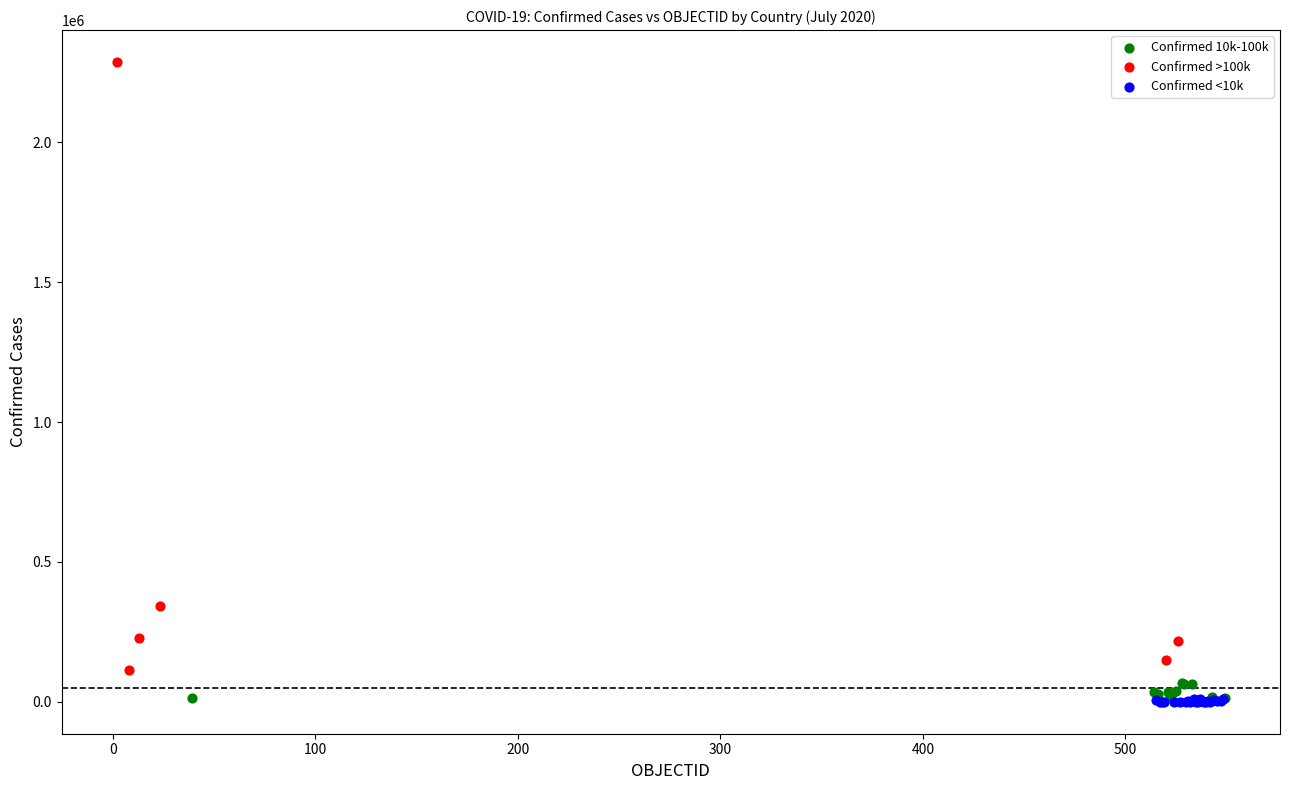

What are all the series names shown in the legend?

Confirmed 10k-100k, Confirmed >100k, Confirmed <10k